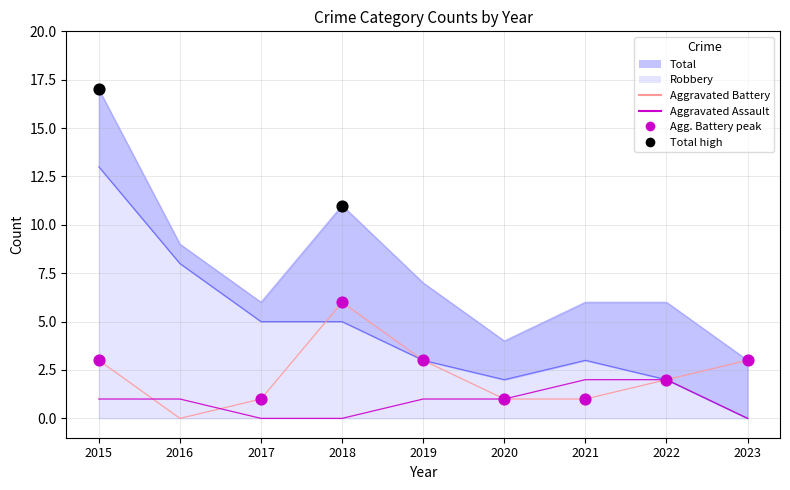

What is the total value across all series at 2018?

6